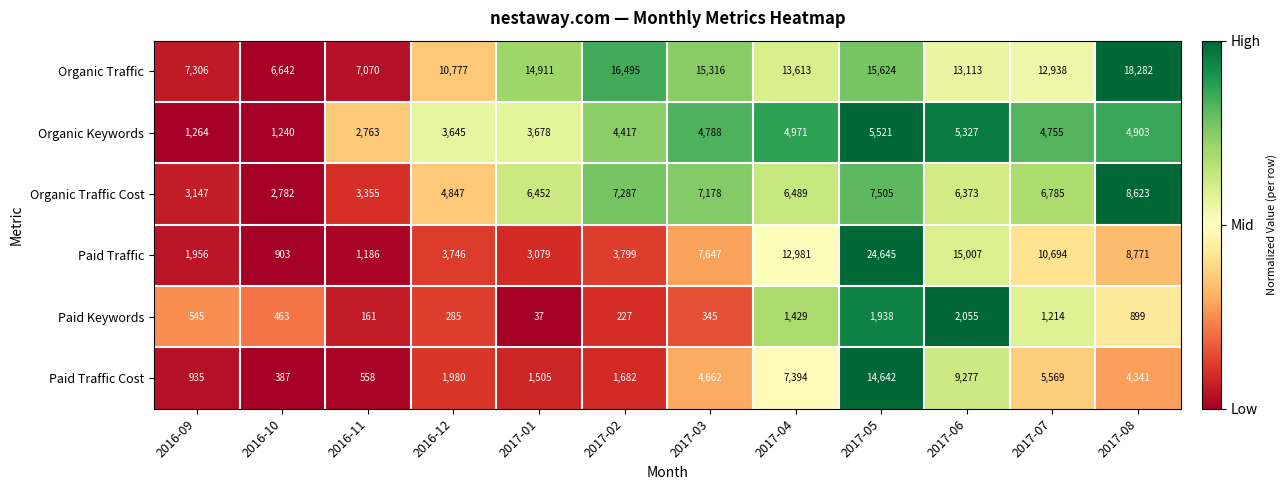

What is the total value across all series at 2017-05?

69875